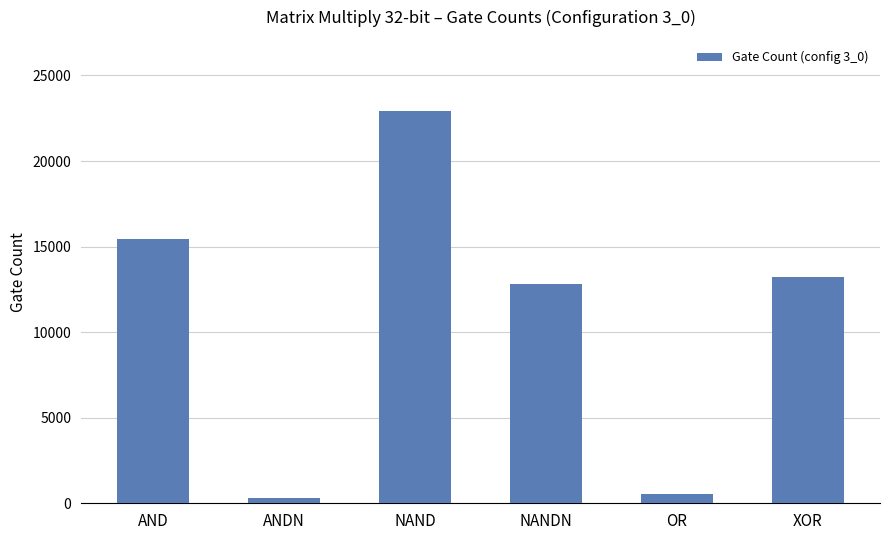

How many bars are there in total?

6